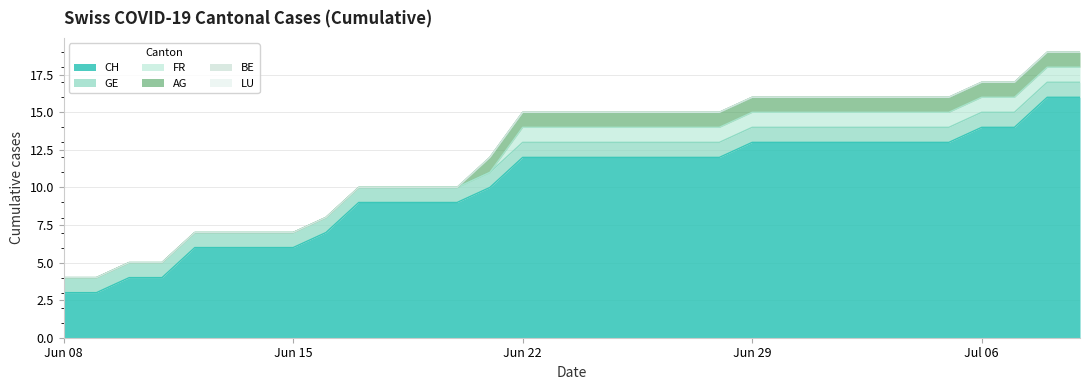

What is the total value across all series at 12?

10